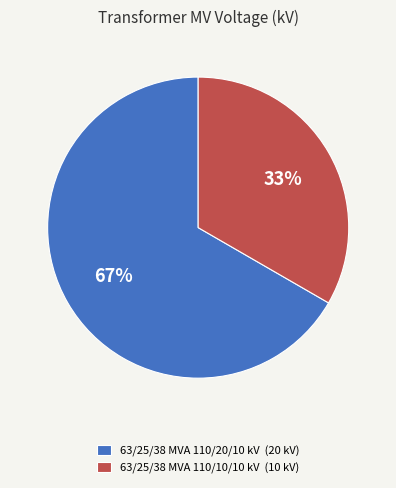

To the nearest percent, what portion does 63/25/38 MVA 110/20/10 kV represent?

67%